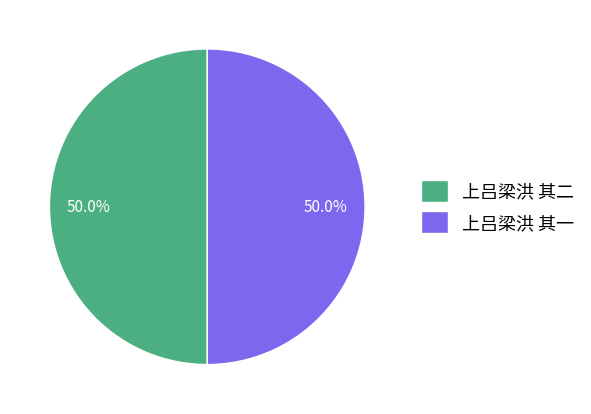

Is the sum of 上吕梁洪 其二 and 上吕梁洪 其一 greater than half?

Yes